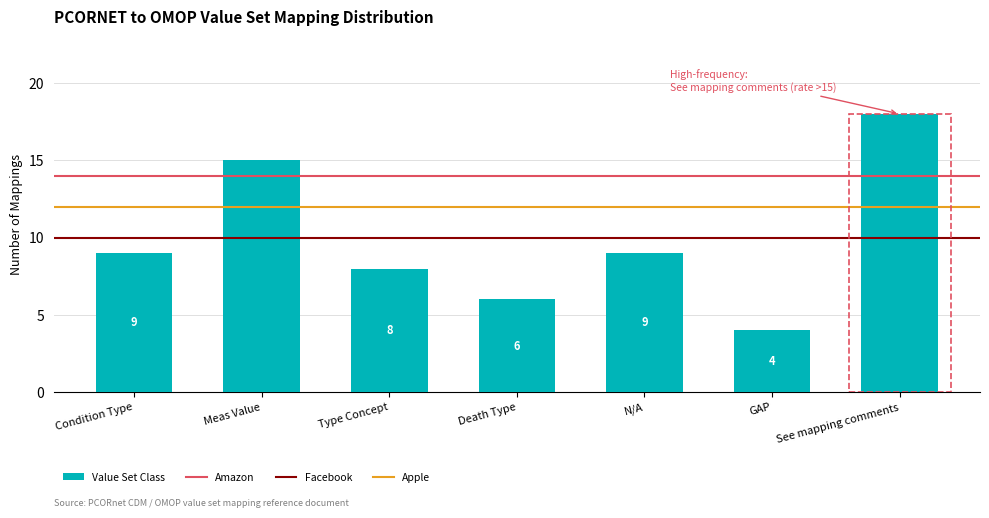

Is it true that the value at N/A is 9?

True